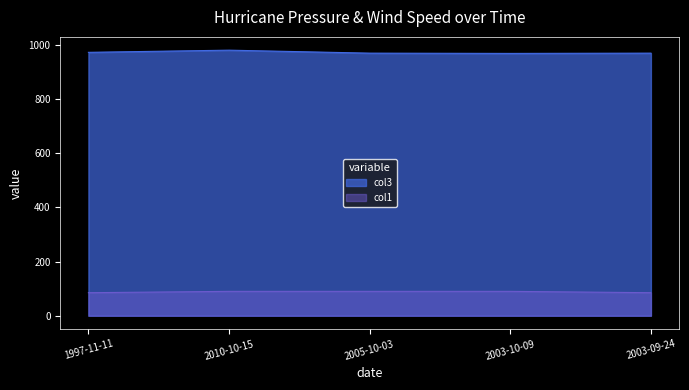

True or false: col1 and col3 intersect in this chart.

False